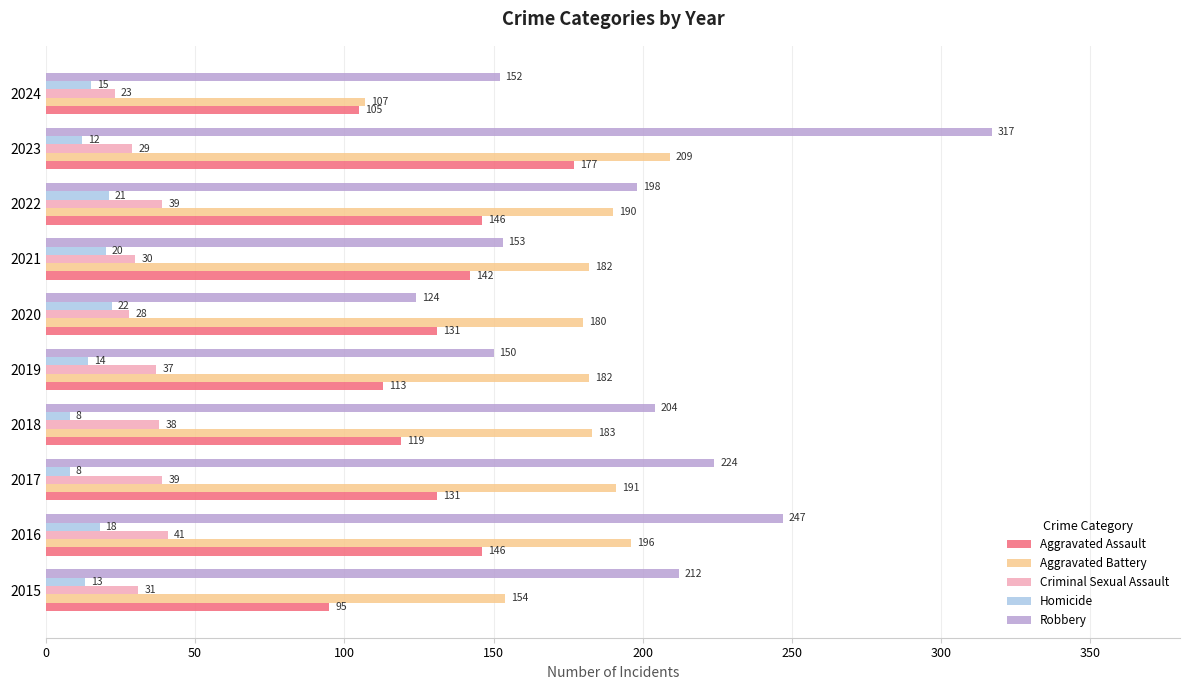

At which label is Robbery closest to 220?

2017